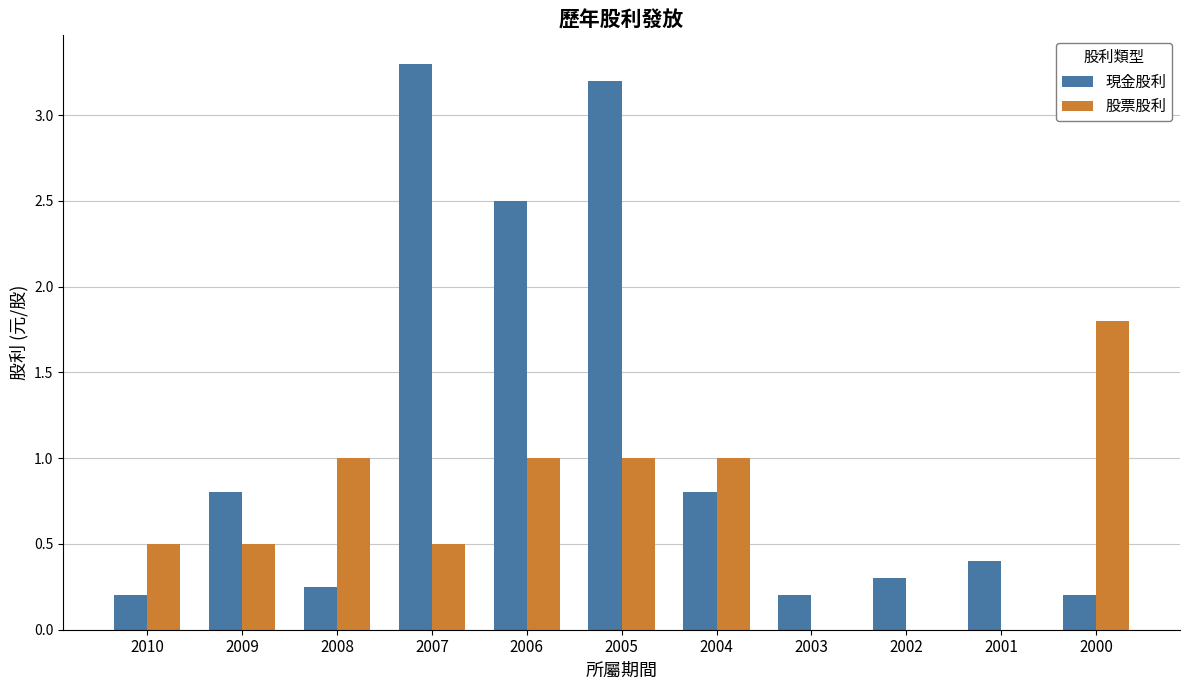

Count the 股票股利 values in the range 0 to 1.

10